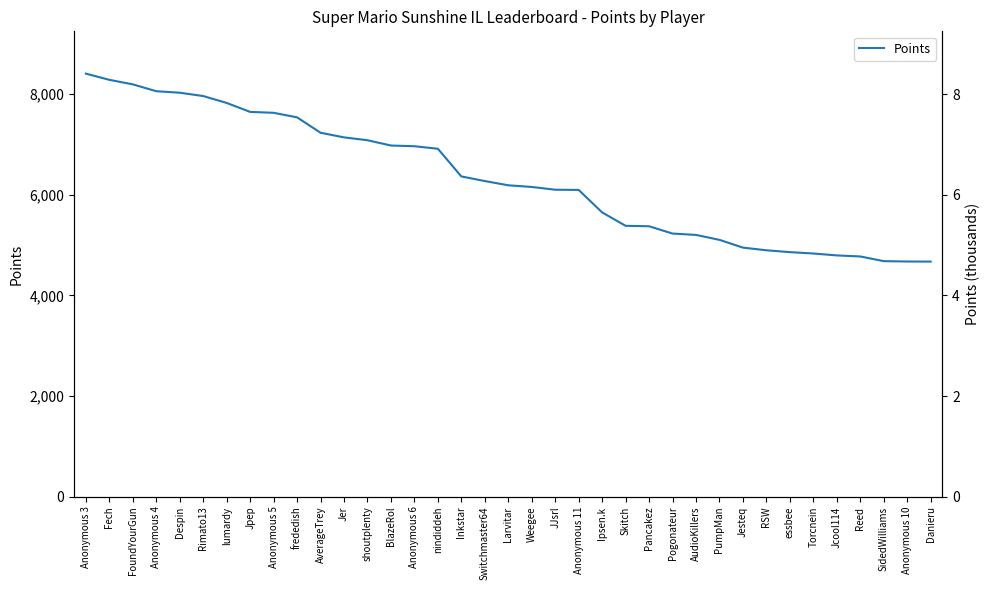

What is the value of the 23rd point from the left?

5649